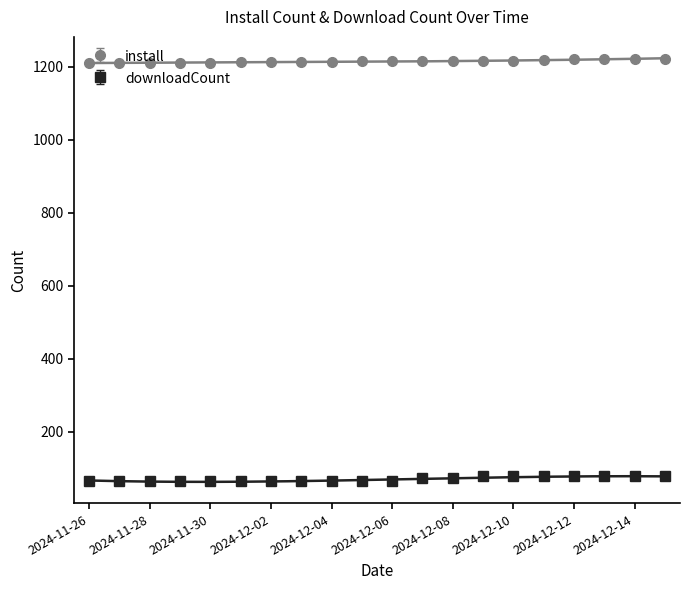

Is it true that downloadCount equals 100 at 2024-12-14?

False